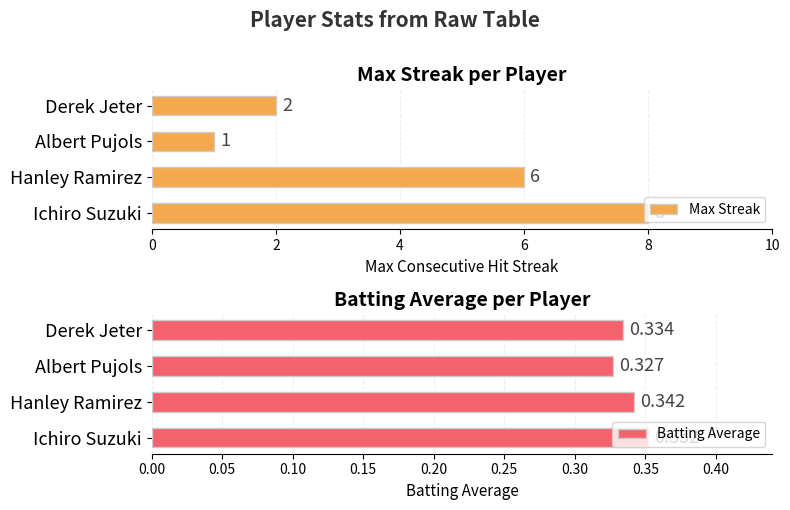

At how many categories does at least one series exceed 6?

1